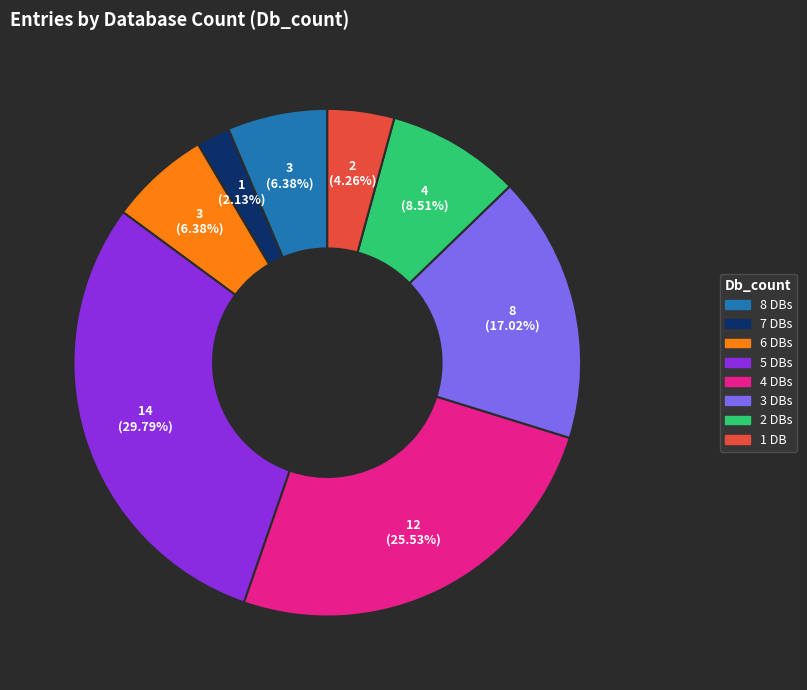

Which category has the biggest portion of the pie?

5 DBs